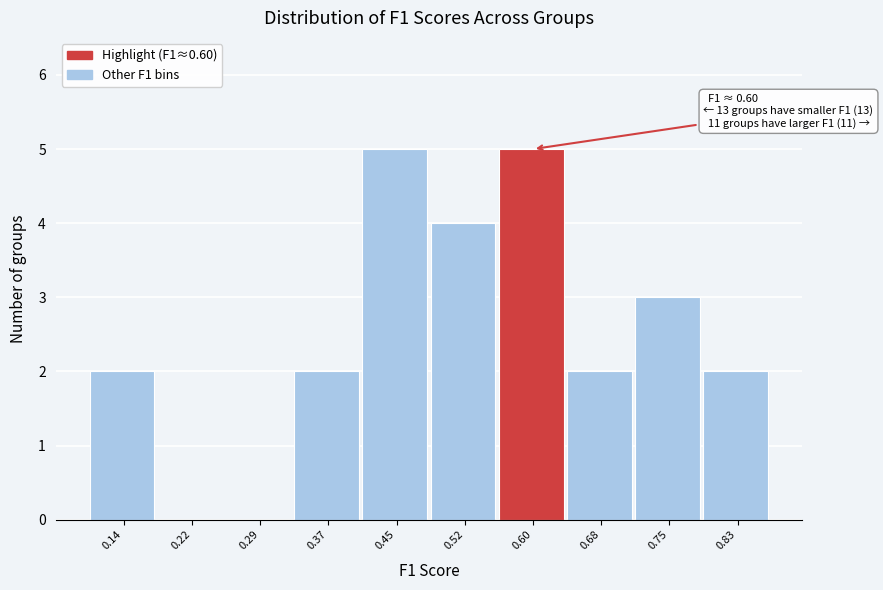

Reading left to right, list all the values displayed in this chart.

0.14=2	0.22=0	0.29=0	0.37=2	0.45=5	0.52=4	0.60=5	0.68=2	0.75=3	0.83=2